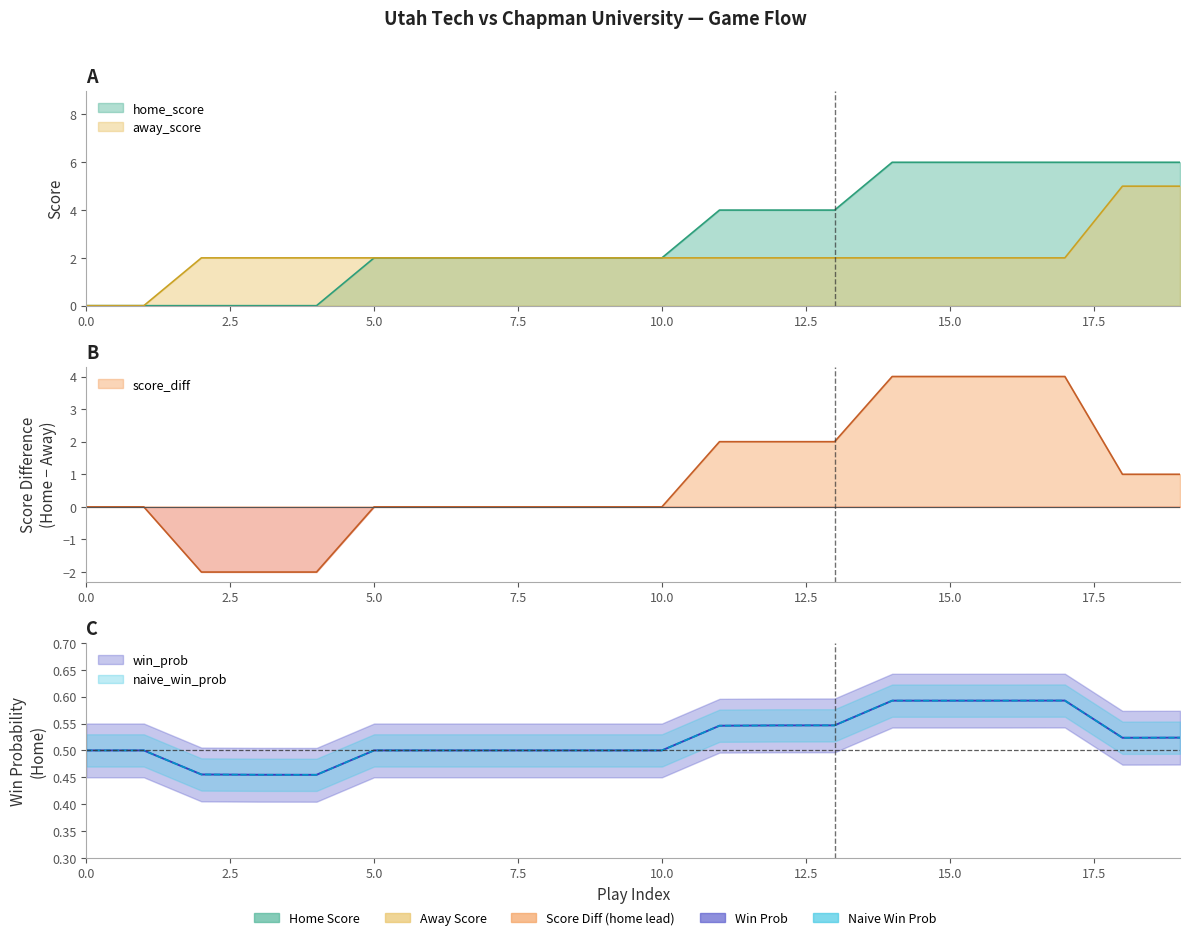

At which category is the sum across all series the highest?

17